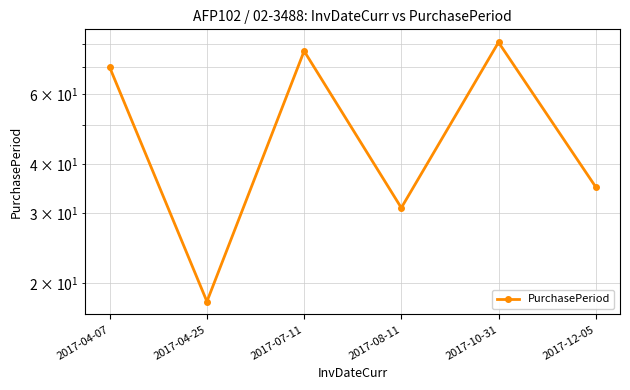

How many distinct data groups are displayed?

1